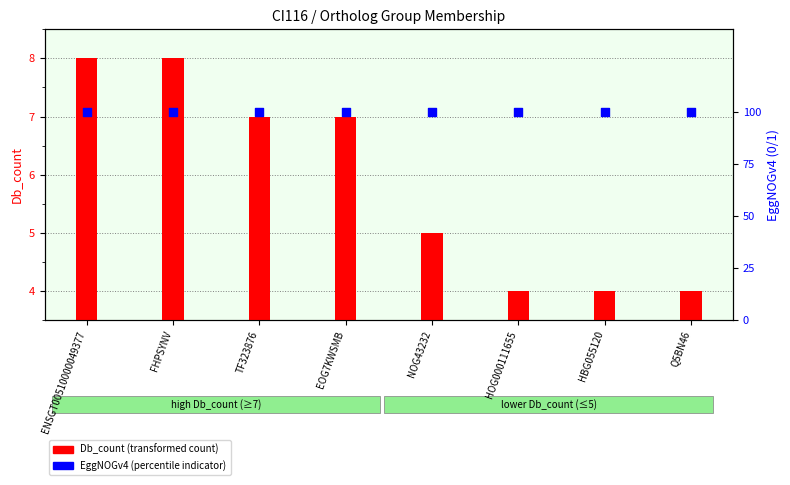

At how many categories does at least one series exceed 3?

8